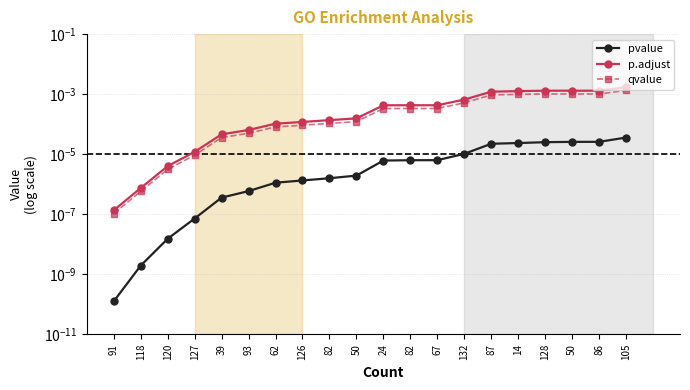

At which category does the chart reach its minimum across all series?

91